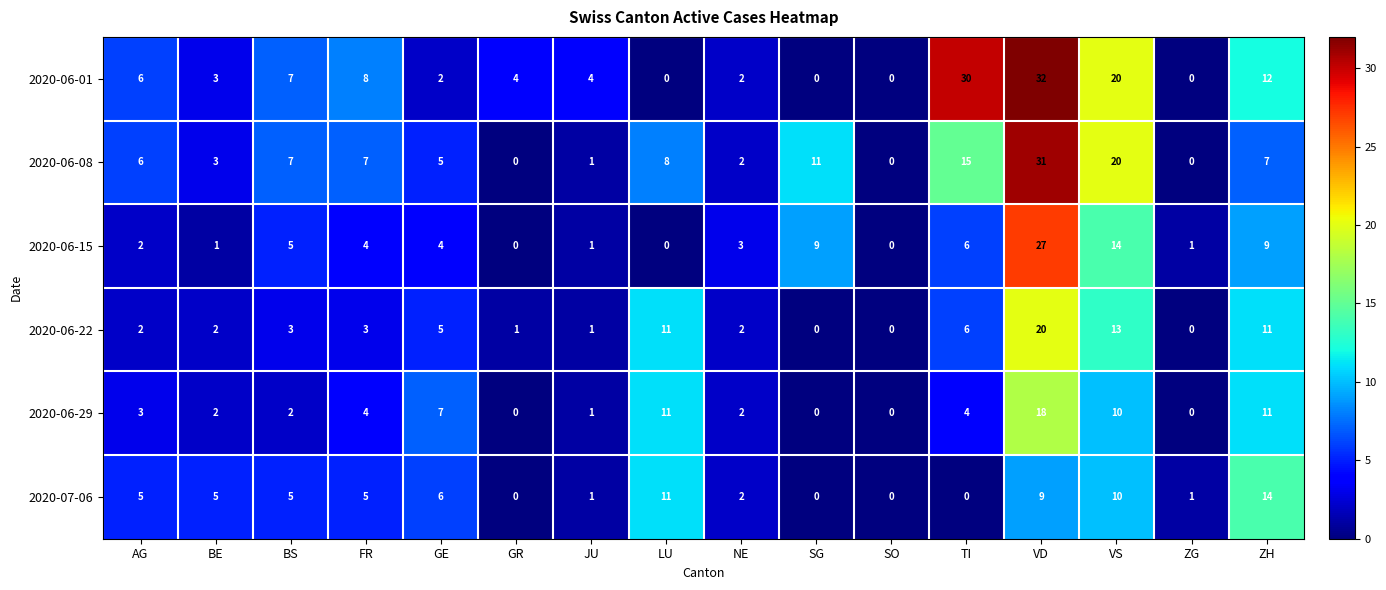

Is the value of 2020-06-29 at GR greater than the value of 2020-06-15 at ZG?

No